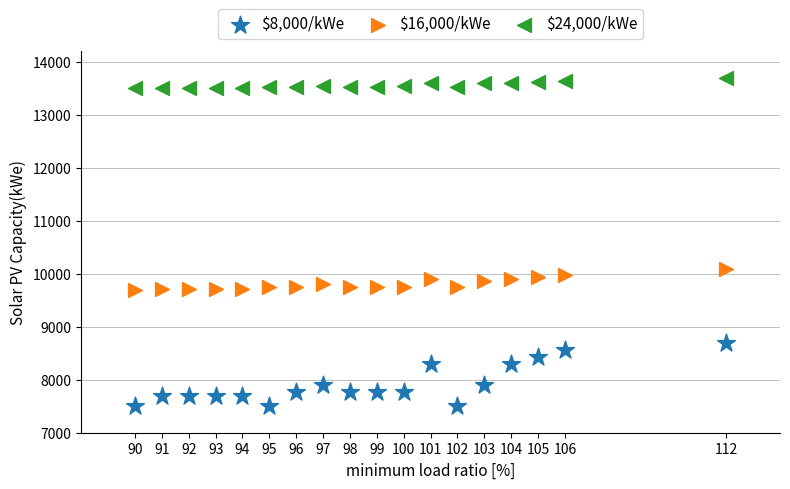

Which series has the widest spread of Y values?

$8,000/kWe